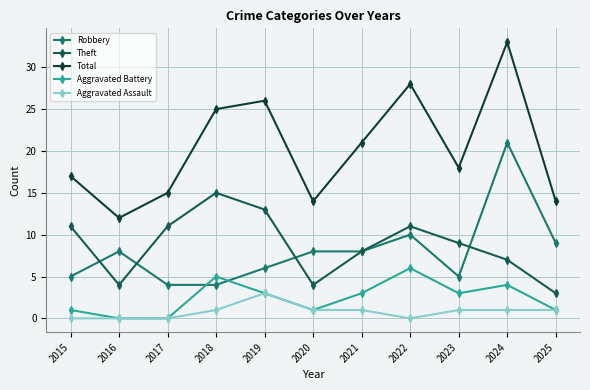

Rank the series at 2023 from highest to lowest value.

Total, Theft, Robbery, Aggravated Battery, Aggravated Assault